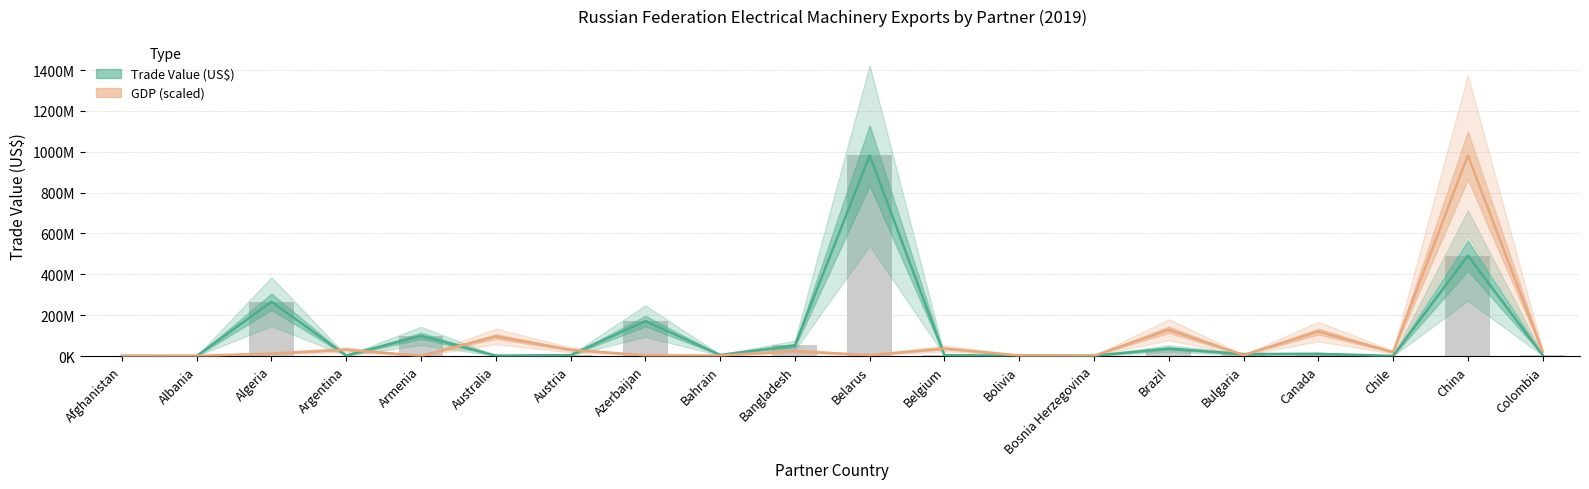

The value of GDP (scaled) at Bangladesh is 37479160.6. True or false?

False